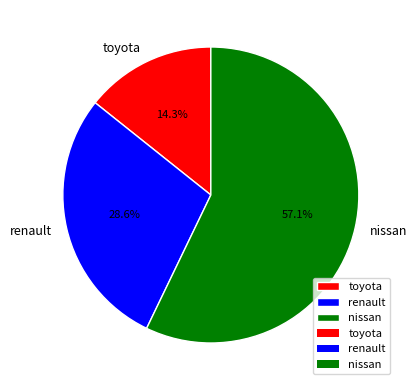

What percentage is the renault slice, to the nearest percent?

29%